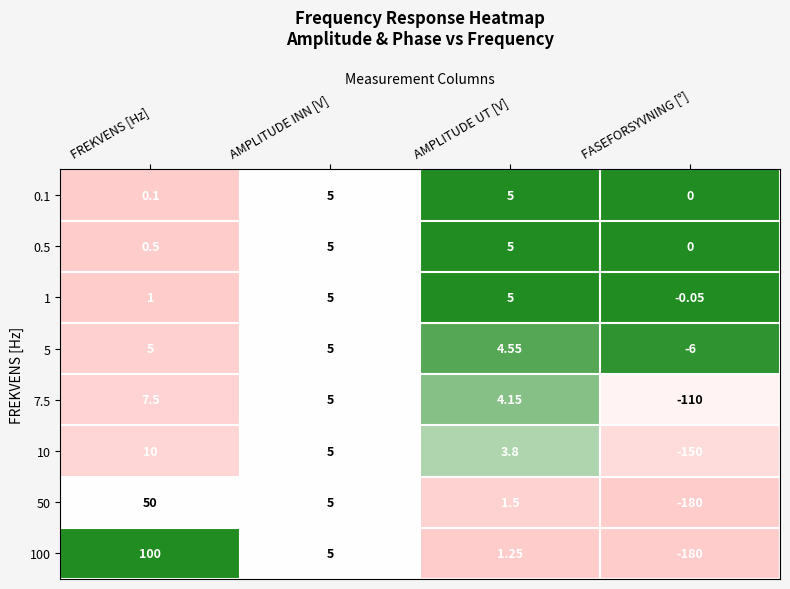

Rank the categories by 50 value from lowest to highest.

FASEFORSYVNING [°], AMPLITUDE UT [V], AMPLITUDE INN [V], FREKVENS [Hz]